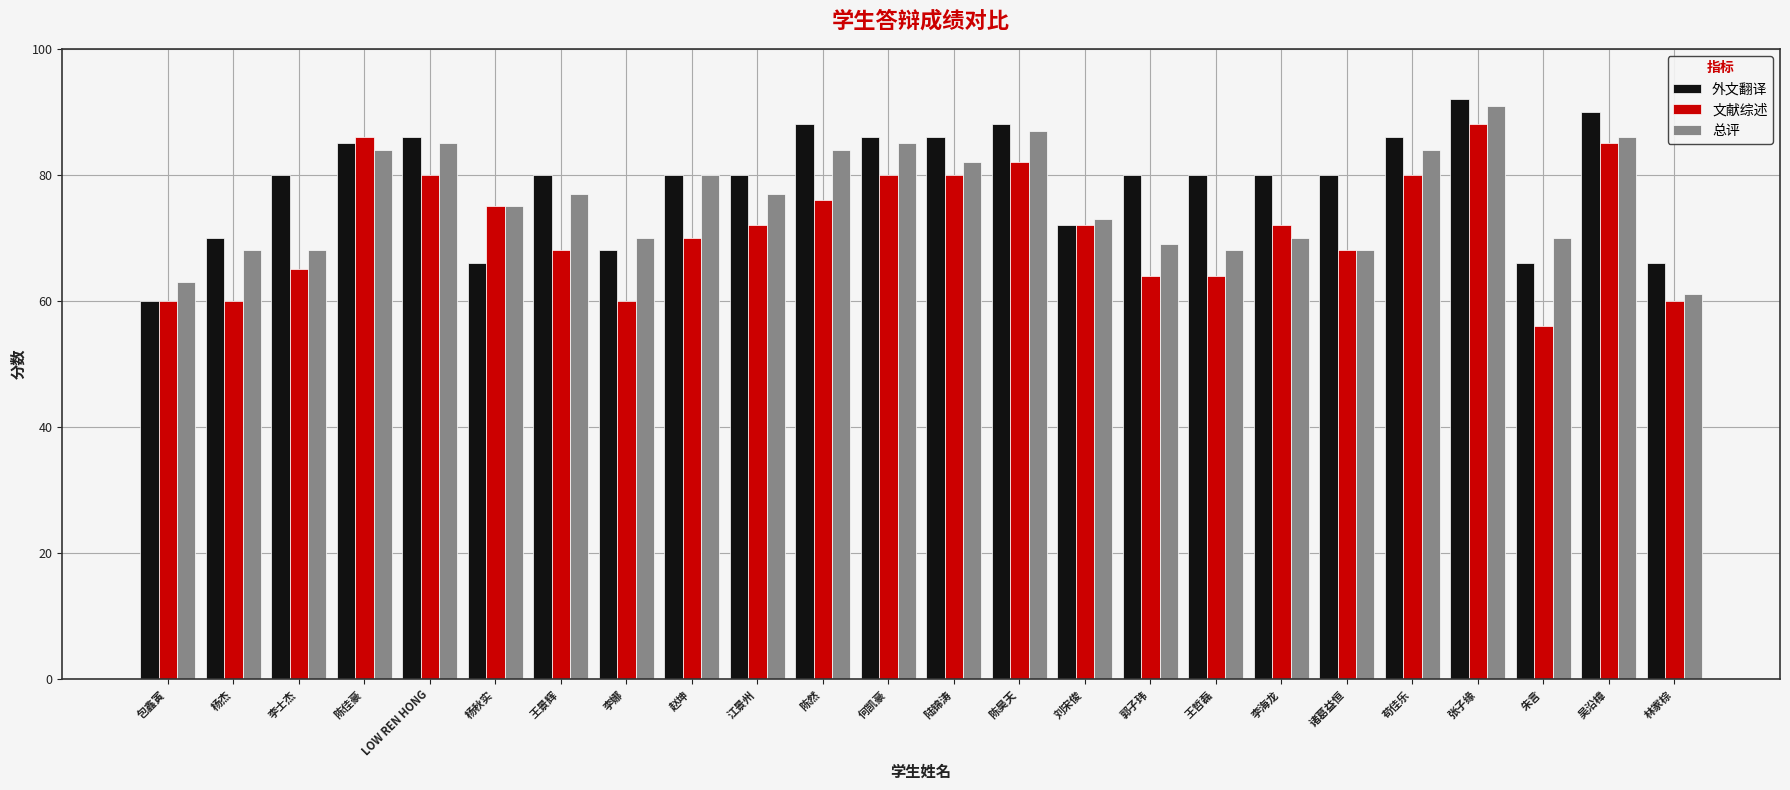

At which category does the chart reach its peak across all series?

张子缘